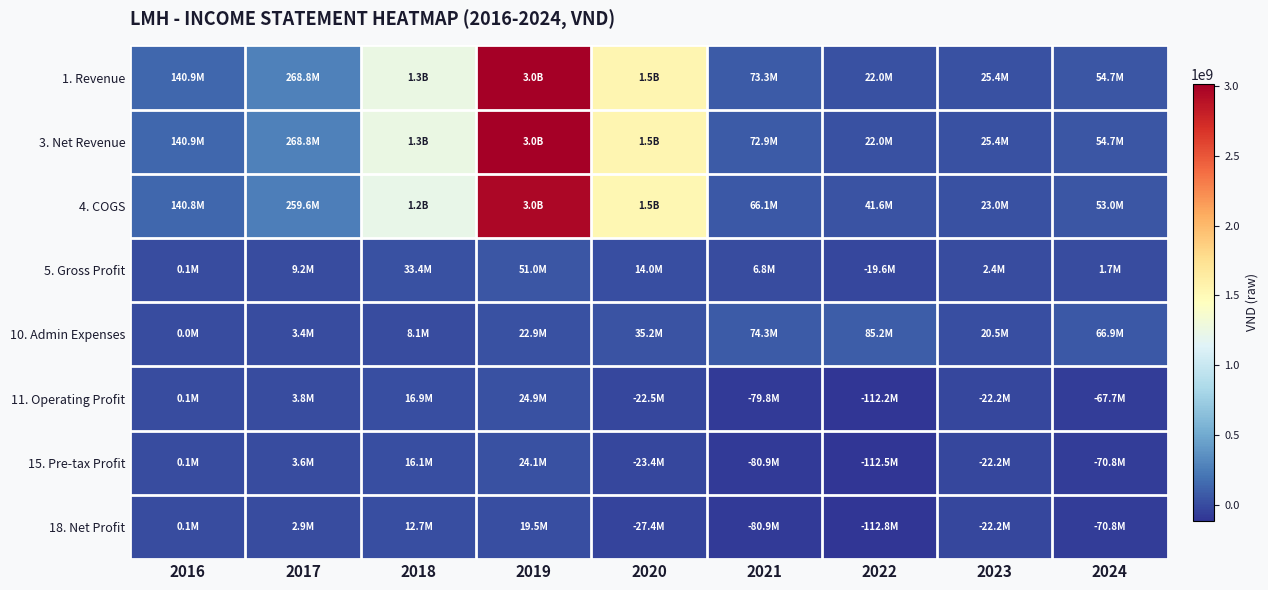

Reading right to left, list all the values displayed in this chart.

1. Revenue: 2024=54674204	2023=25354342	2022=22009873	2021=73305081	2020=1544420241	2019=3014756732	2018=1254979056	2017=268842856	2016=140891823
3. Net Revenue: 2024=54674204	2023=25354342	2022=22009873	2021=72945990	2020=1544401534	2019=3009179020	2018=1253872484	2017=268842856	2016=140891823
4. COGS: 2024=52971452	2023=22975153	2022=41632180	2021=66132212	2020=1530406800	2019=2958160527	2018=1220477743	2017=259602027	2016=140797275
5. Gross Profit: 2024=1702752	2023=2379190	2022=-19622306	2021=6813778	2020=13994734	2019=51018493	2018=33394741	2017=9240828	2016=94548
10. Admin Expenses: 2024=66919207	2023=20469886	2022=85183375	2021=74343331	2020=35242802	2019=22898414	2018=8060228	2017=3419499	2016=20169
11. Operating Profit: 2024=-67748148	2023=-22243960	2022=-112157477	2021=-79754968	2020=-22521326	2019=24942047	2018=16922505	2017=3803174	2016=75741
15. Pre-tax Profit: 2024=-70830346	2023=-22232387	2022=-112542144	2021=-80912440	2020=-23409812	2019=24146685	2018=16123009	2017=3629702	2016=75741
18. Net Profit: 2024=-70848528	2023=-22232387	2022=-112818471	2021=-80912440	2020=-27364234	2019=19530189	2018=12748508	2017=2868788	2016=75741